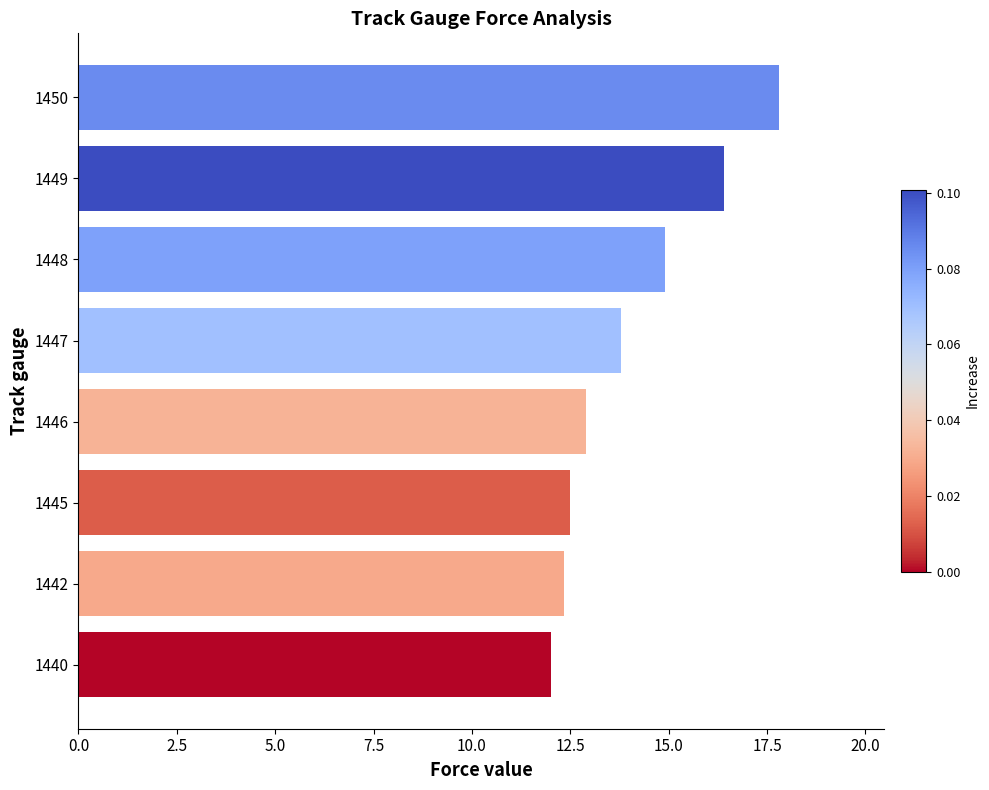

Count the number of categories in the chart.

8